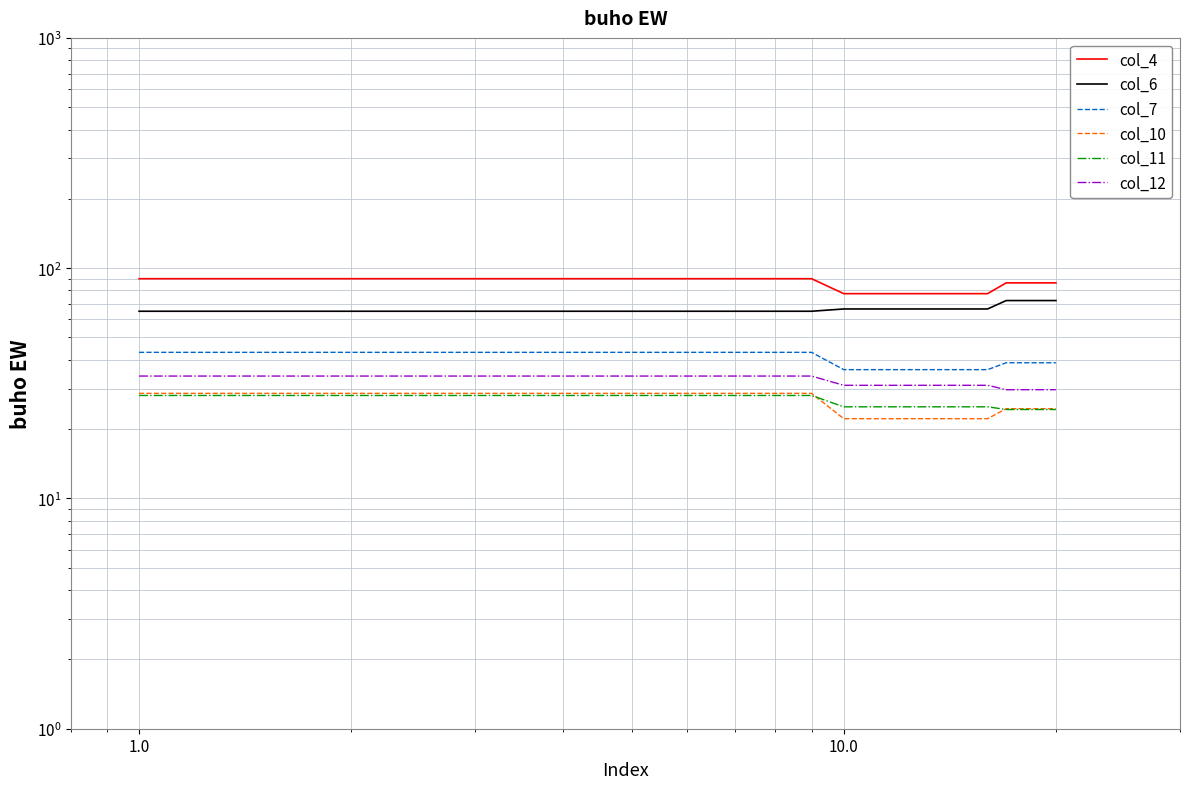

The value of col_11 at 7 is 45.5. True or false?

False